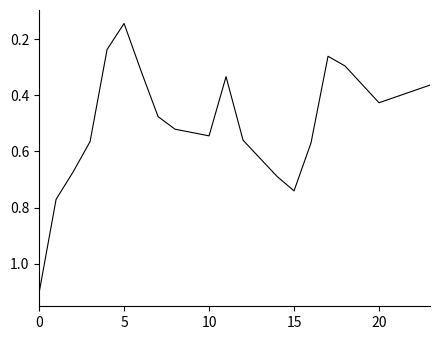

What is the greatest value displayed?

1.1